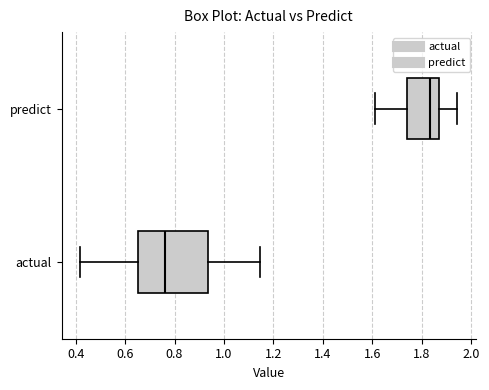

Which box is the widest, from its left edge to its right edge?

actual